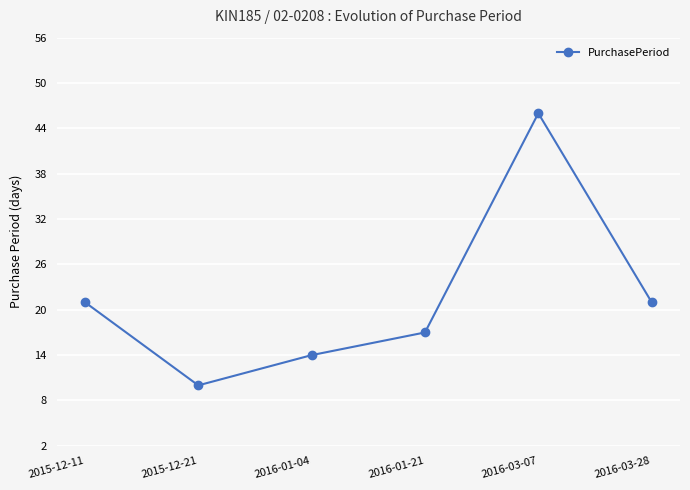

What is the sum of all values?

129